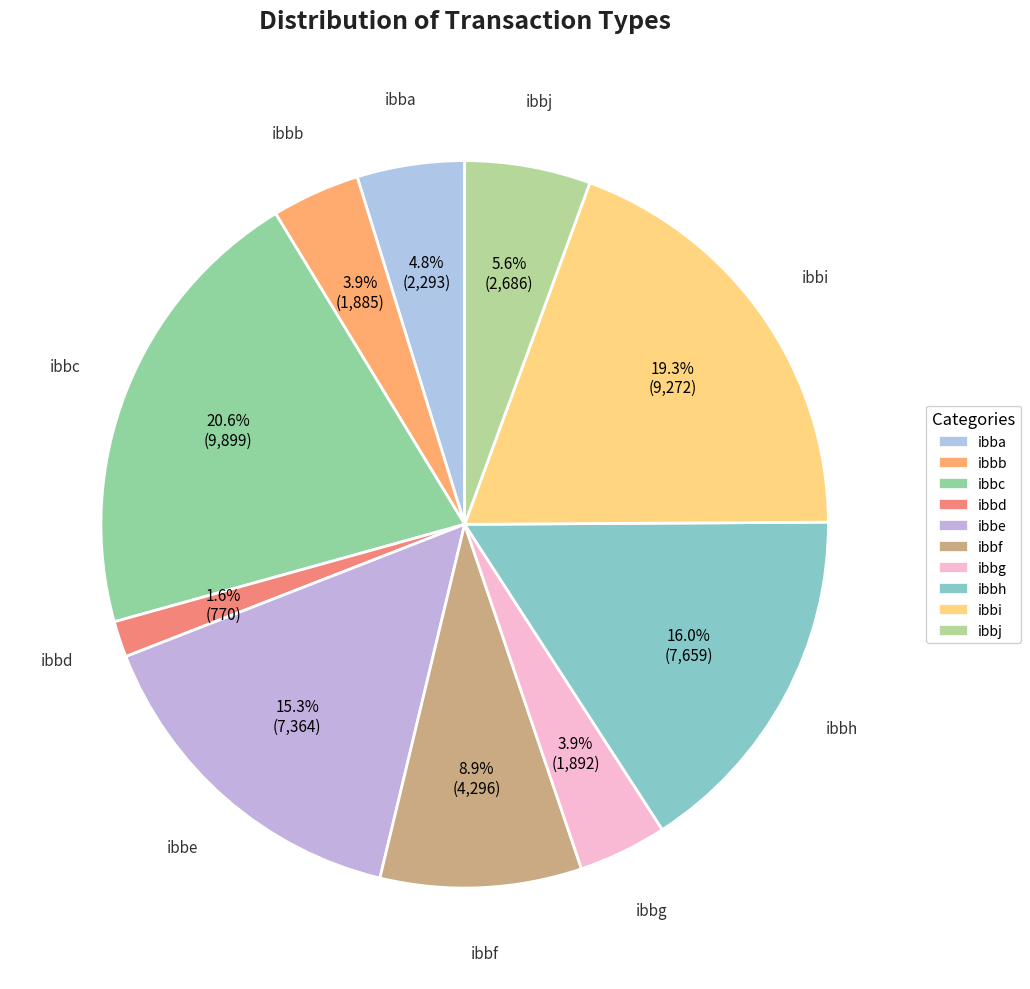

True or false: ibbj accounts for 1% of the total.

False